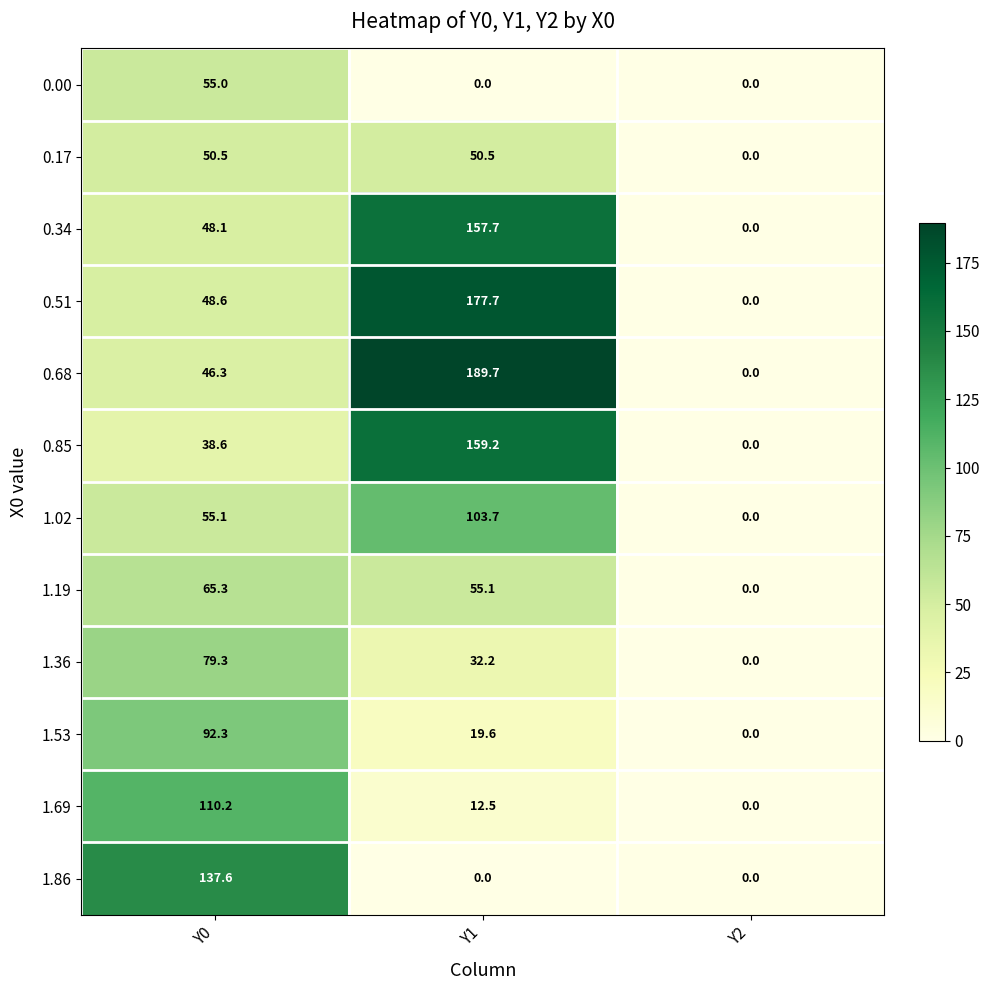

How many data points in 0.85 are less than 38?

1